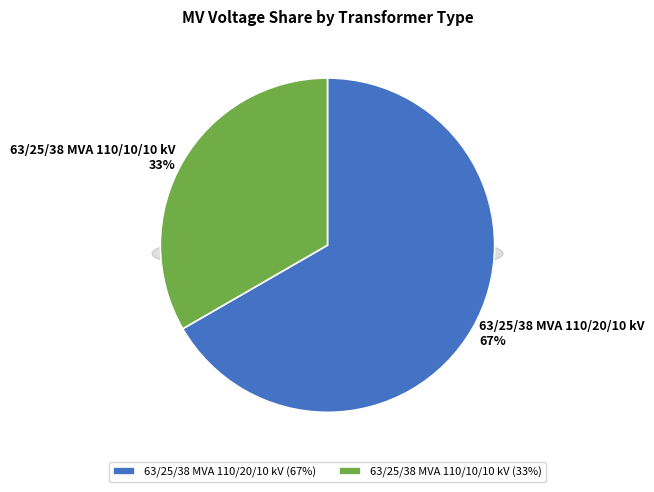

How many slices are in this pie chart?

2